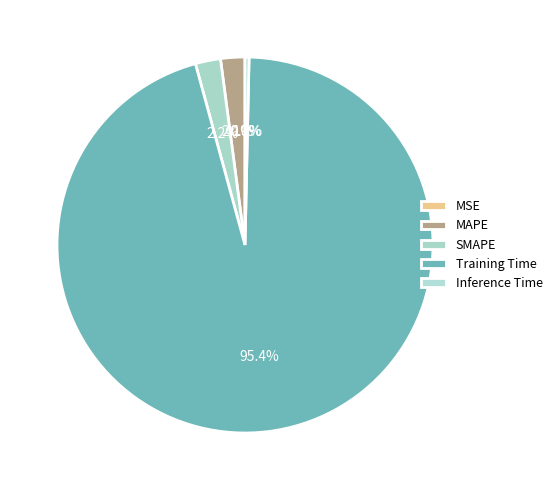

Which category has the biggest portion of the pie?

Training Time